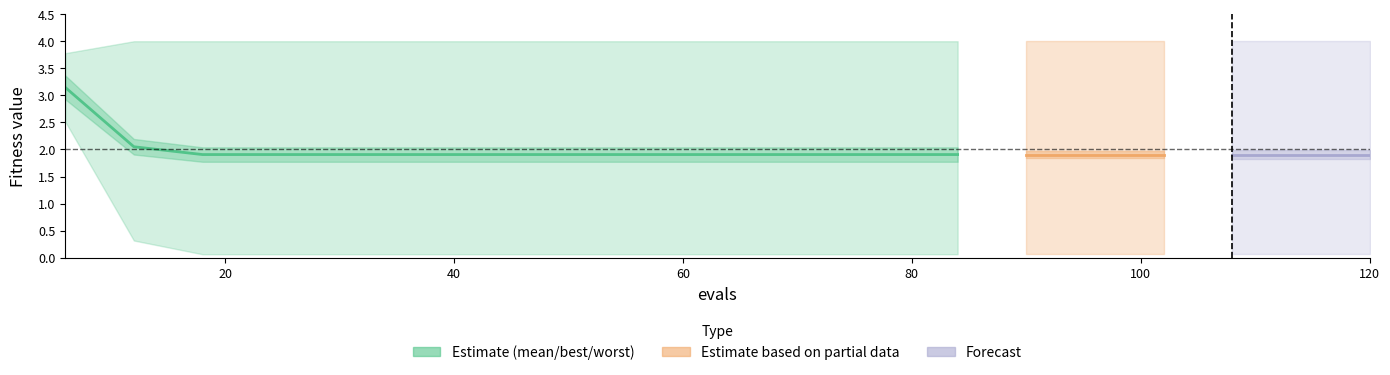

What is the maximum value shown in the chart?

4.0